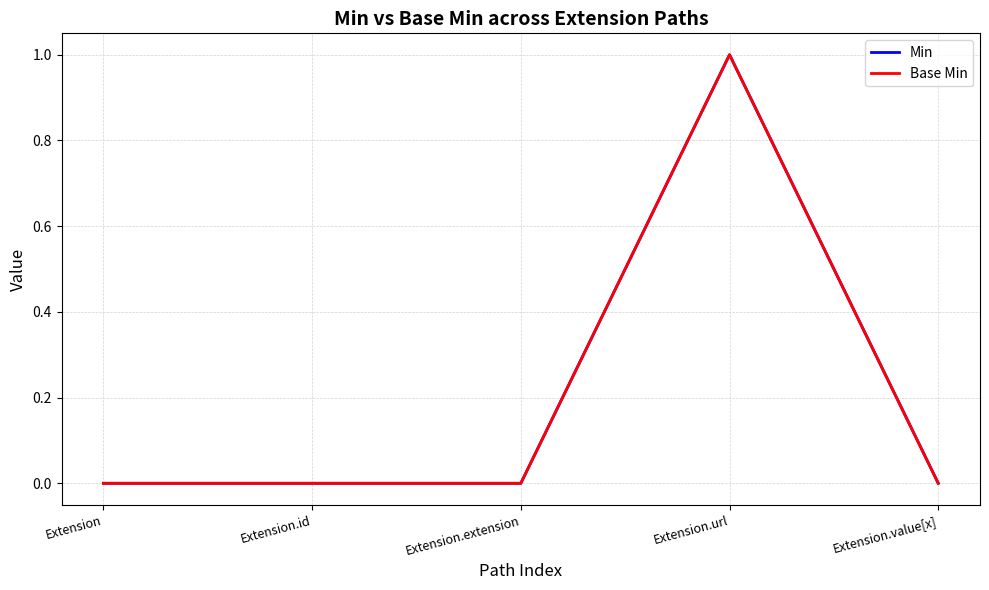

Is the value of Base Min at Extension.extension greater than the value of Min at Extension.value[x]?

No